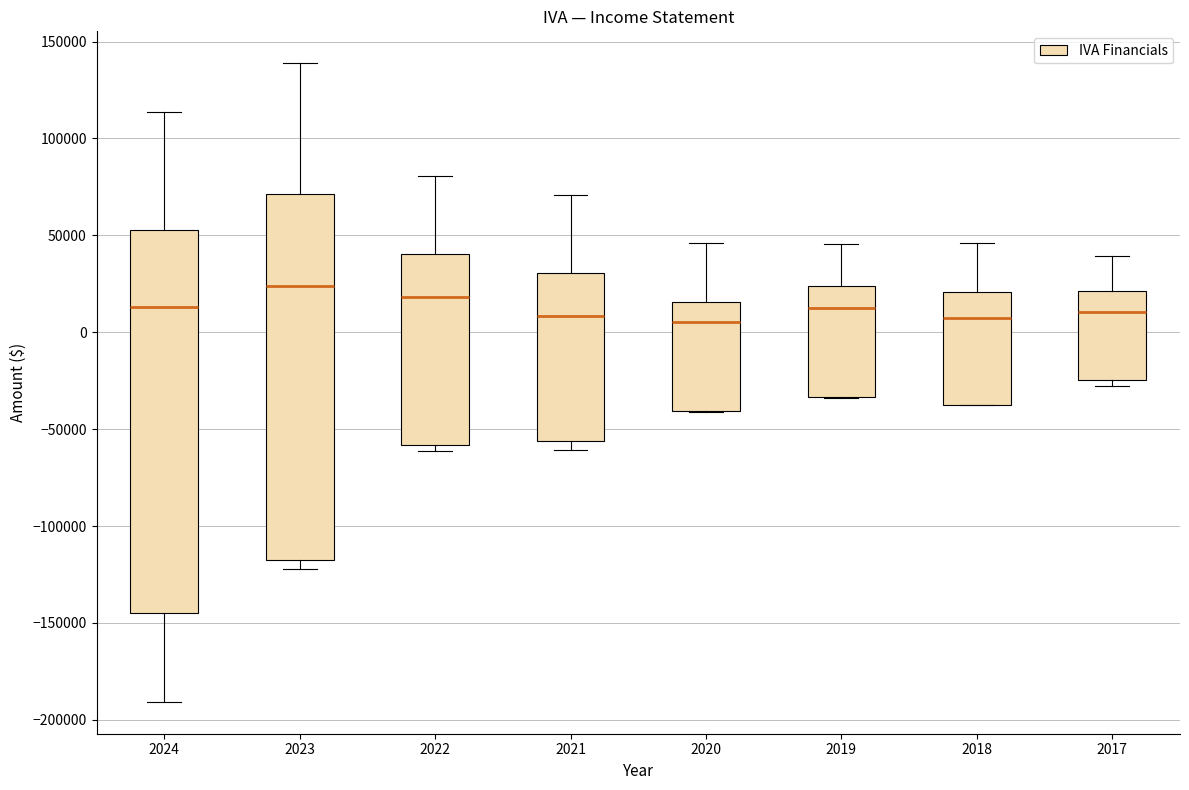

Reading left to right, transcribe this box plot: for each box, give where its median line is, the range the box spans, and where its two whiskers end, as read against the y-axis. The values are not printed on the chart, so give them approximately, as read against the axis.

2024: median 15000, box -145000 to 55000, whiskers -190000 to 115000
2023: median 25000, box -115000 to 70000, whiskers -120000 to 140000
2022: median 20000, box -60000 to 40000, whiskers -60000 (just below the box's lower edge) to 80000
2021: median 10000, box -55000 to 30000, whiskers -60000 to 70000
2020: median 5000, box -40000 to 15000, whiskers -40000 to 45000
2019: median 15000, box -35000 to 25000, whiskers -35000 to 45000
2018: median 5000, box -40000 to 20000, whiskers -40000 to 45000
2017: median 10000, box -25000 to 20000, whiskers -25000 (just below the box's lower edge) to 40000